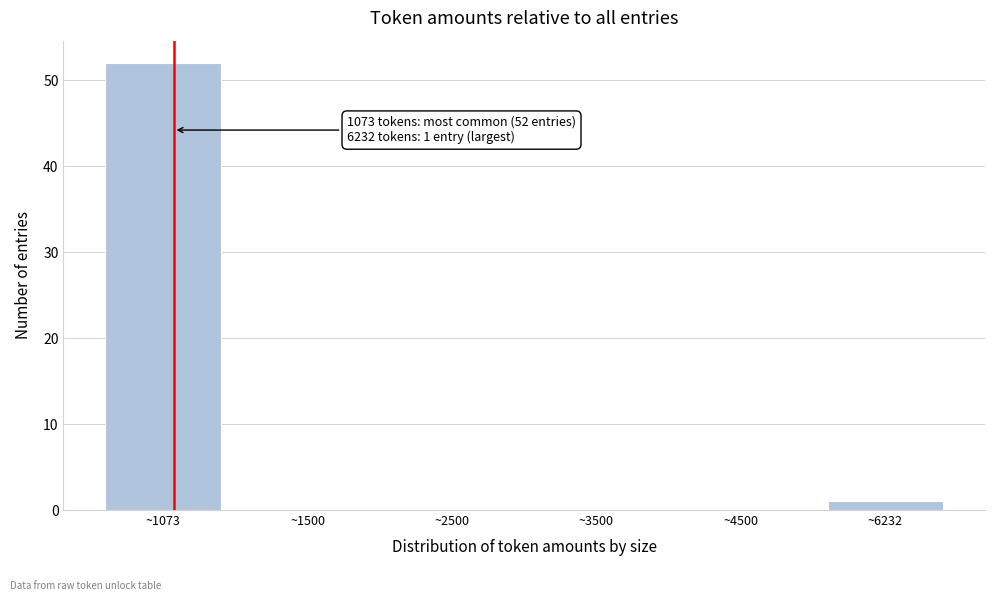

Reading left to right, list all the values displayed in this chart.

~1073=52	~1500=0	~2500=0	~3500=0	~4500=0	~6232=1